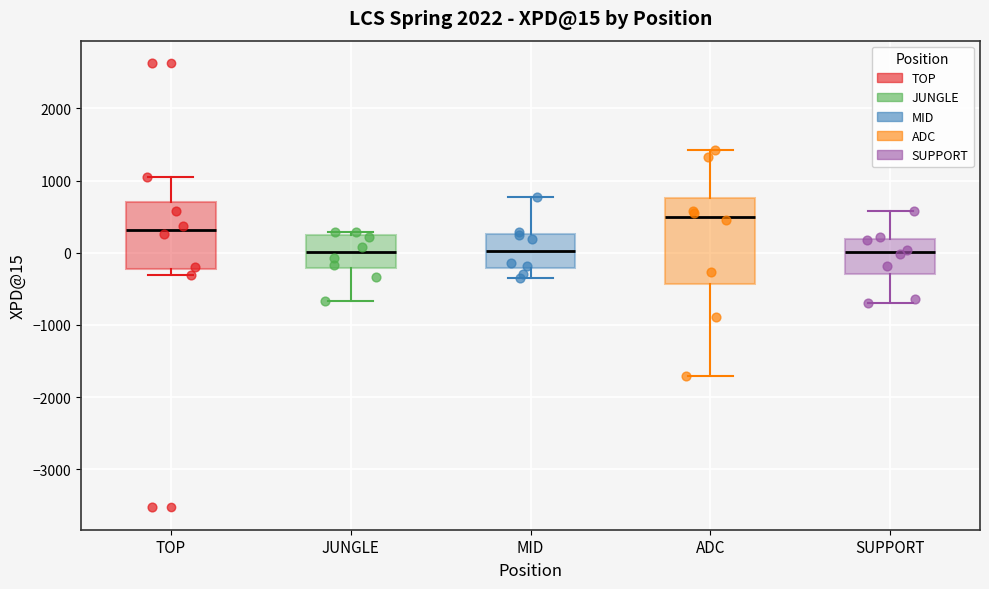

Which box is the tallest, from its lower edge to its upper edge?

ADC